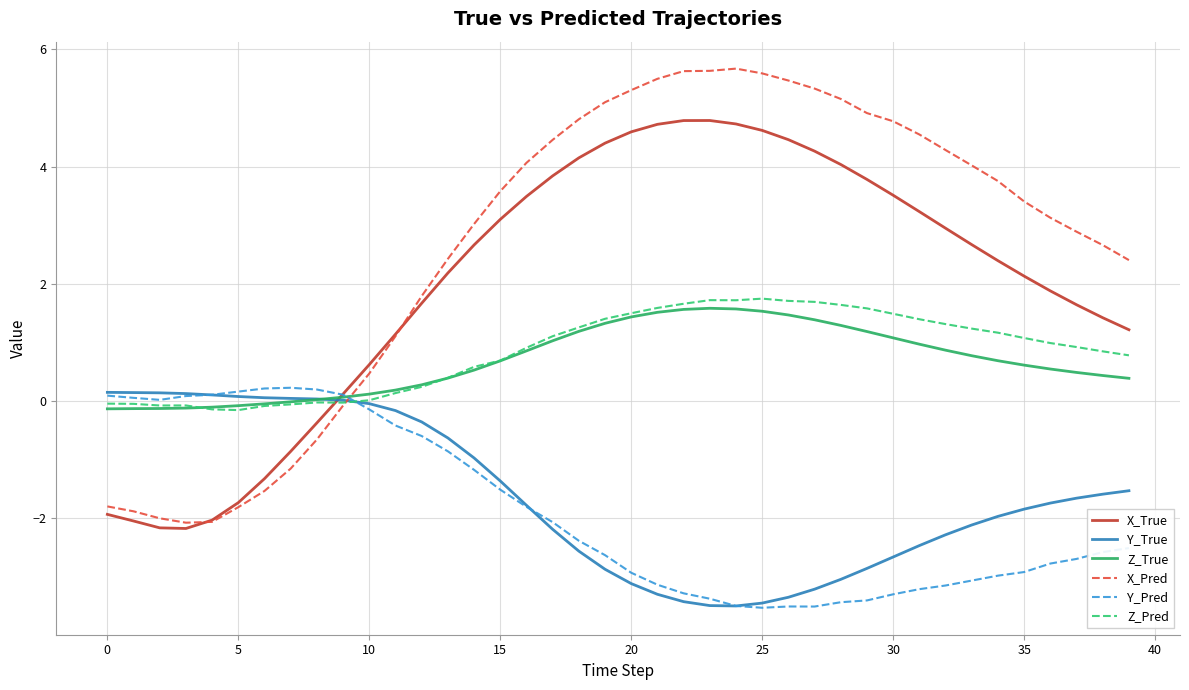

After their last crossing, which series has the higher values: Y_Pred or Z_Pred?

Z_Pred